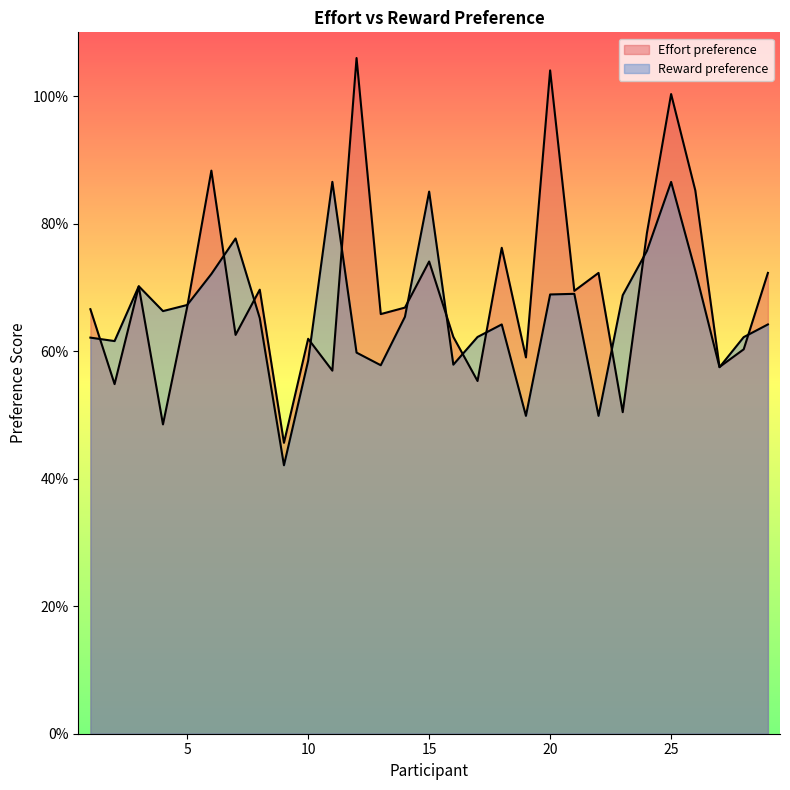

Reading left to right, list all the values displayed in this chart.

Effort preference: 0.7	0.5	0.7	0.5	0.7	0.9	0.6	0.7	0.5	0.6	0.6	1.1	0.7	0.7	0.7	0.6	0.6	0.8	0.6	1.0	0.7	0.7	0.5	0.8	1.0	0.9	0.6	0.6	0.7
Reward preference: 0.6	0.6	0.7	0.7	0.7	0.7	0.8	0.7	0.4	0.6	0.9	0.6	0.6	0.7	0.9	0.6	0.6	0.6	0.5	0.7	0.7	0.5	0.7	0.8	0.9	0.7	0.6	0.6	0.6